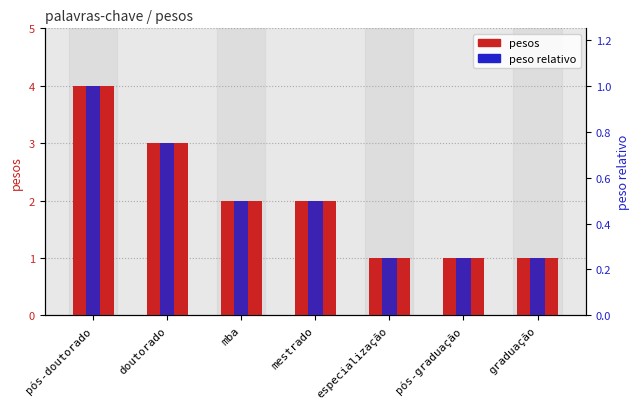

Read the value at especialização.

1